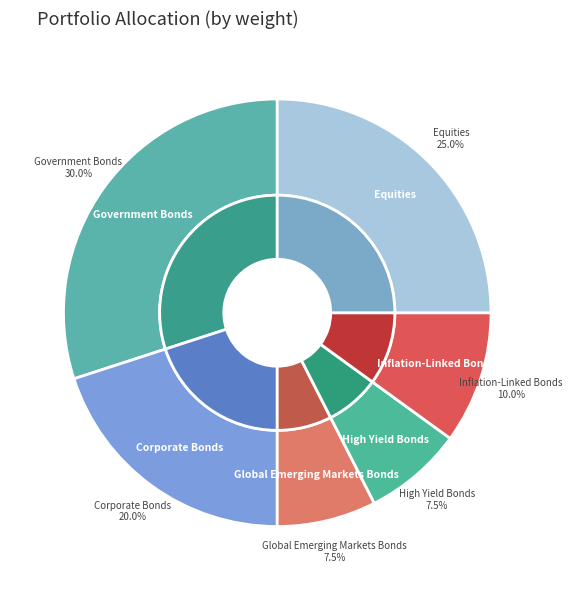

Count the number of slices in the pie.

6